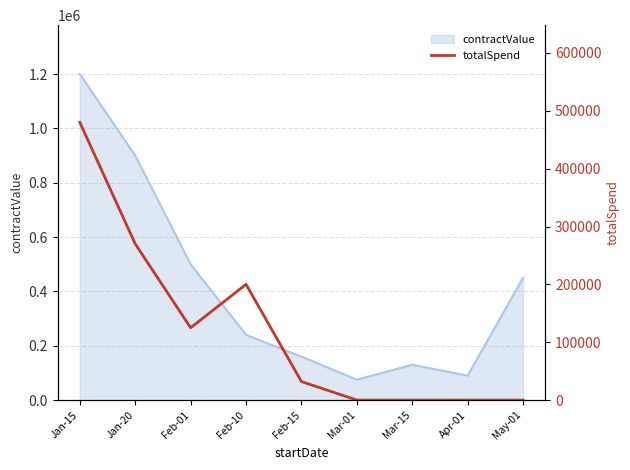

Between Feb-10 and Apr-01, which is larger?

Feb-10